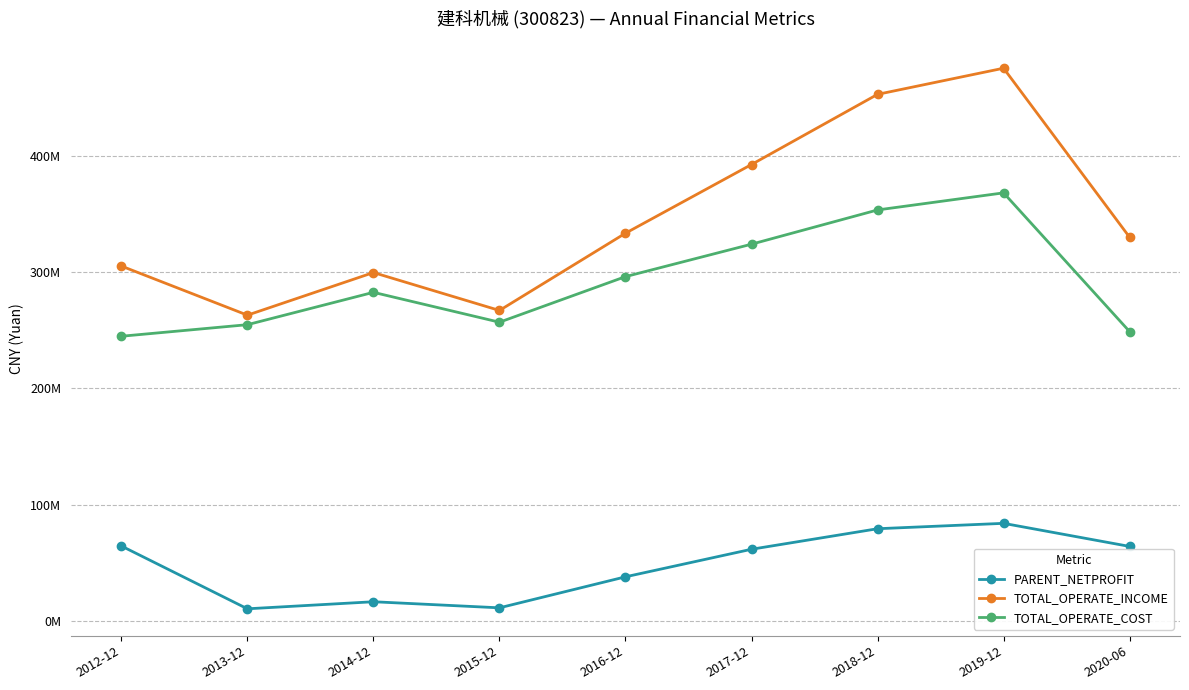

Reading left to right, what are all the values shown in this chart?

PARENT_NETPROFIT: 2012-12=64694619.8	2013-12=10744425.0	2014-12=16808580.8	2015-12=11583473.7	2016-12=38220615.1	2017-12=61896487.1	2018-12=79525639.4	2019-12=84159001.7	2020-06=64329618.5
TOTAL_OPERATE_INCOME: 2012-12=305158734.5	2013-12=262982861.3	2014-12=299577471.1	2015-12=267021339.0	2016-12=333371742.4	2017-12=392387296.1	2018-12=452656010.1	2019-12=475105964.9	2020-06=329915372.6
TOTAL_OPERATE_COST: 2012-12=244864887.5	2013-12=254798037.4	2014-12=282593566.6	2015-12=256922996.4	2016-12=296079016.6	2017-12=323942943.0	2018-12=353353731.9	2019-12=368037920.9	2020-06=248891187.0